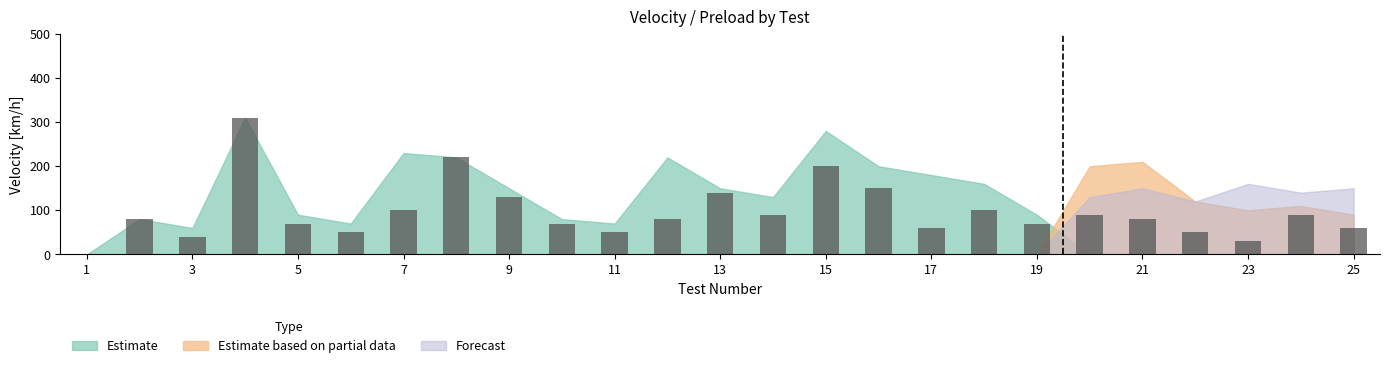

What is the maximum value shown in the chart?

310